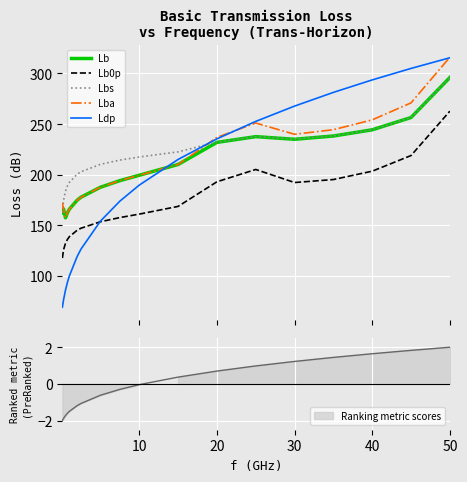

True or false: Lb and Lb0p cross at least once.

False